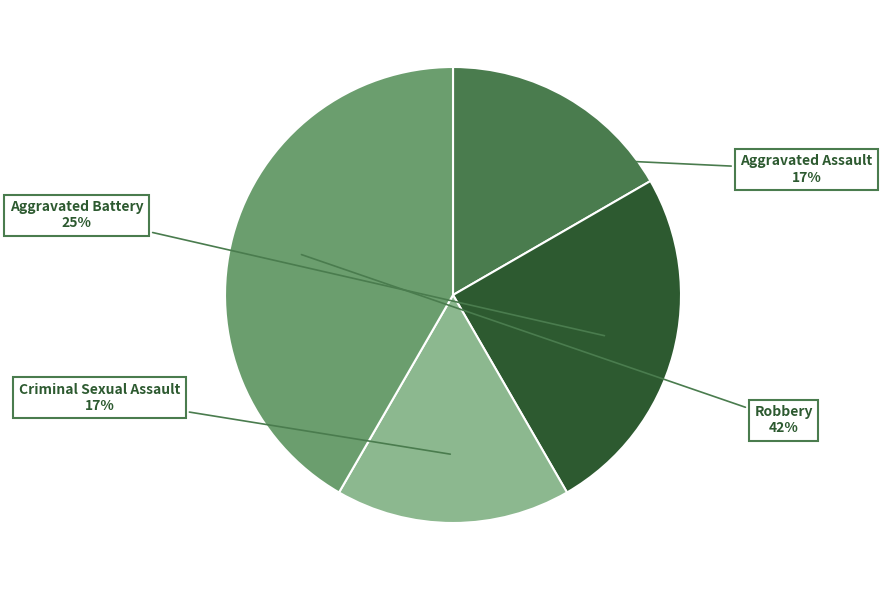

To the nearest percent, what percentage of the pie is Aggravated Battery?

25%